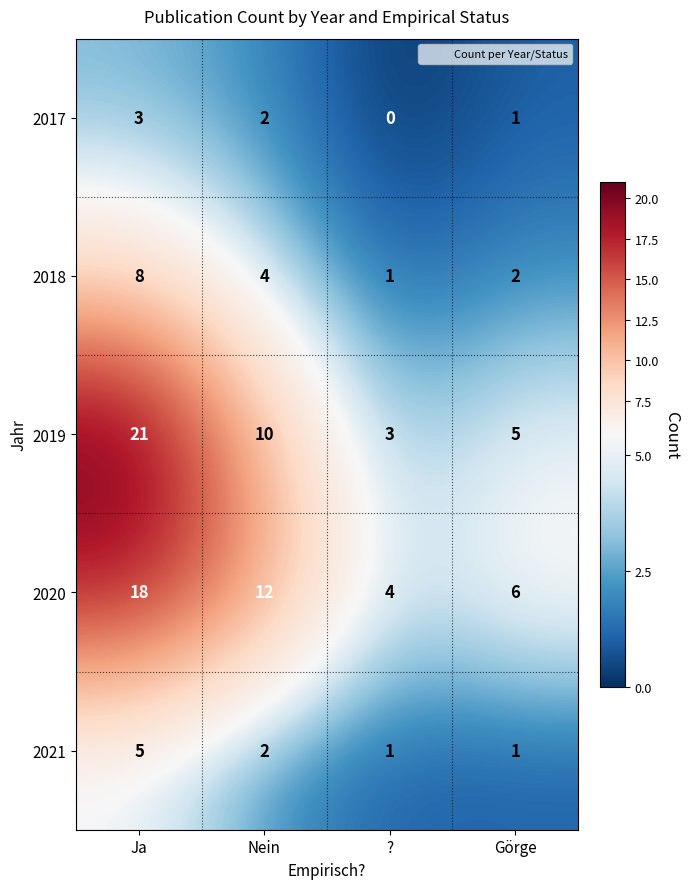

How many values in the 2020 series are below 12?

2